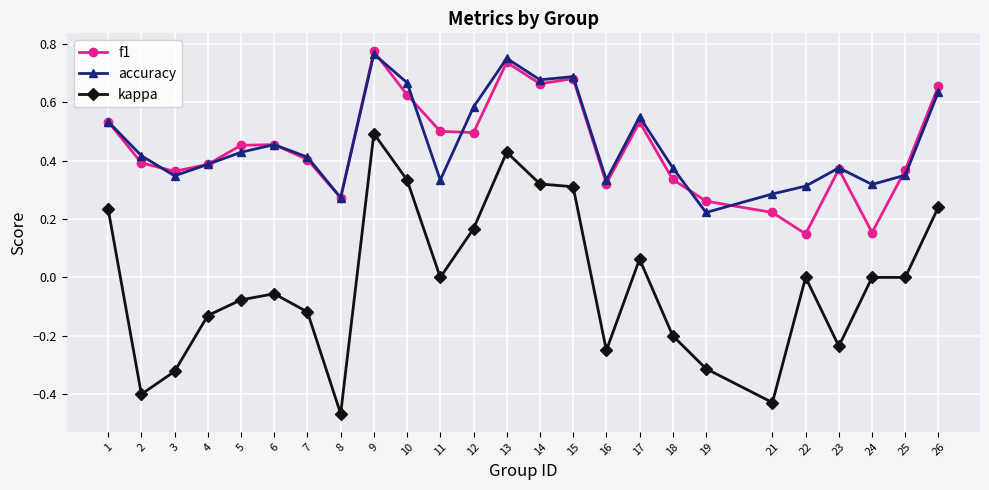

True or false: accuracy has a value of 0.9 at 14.

False